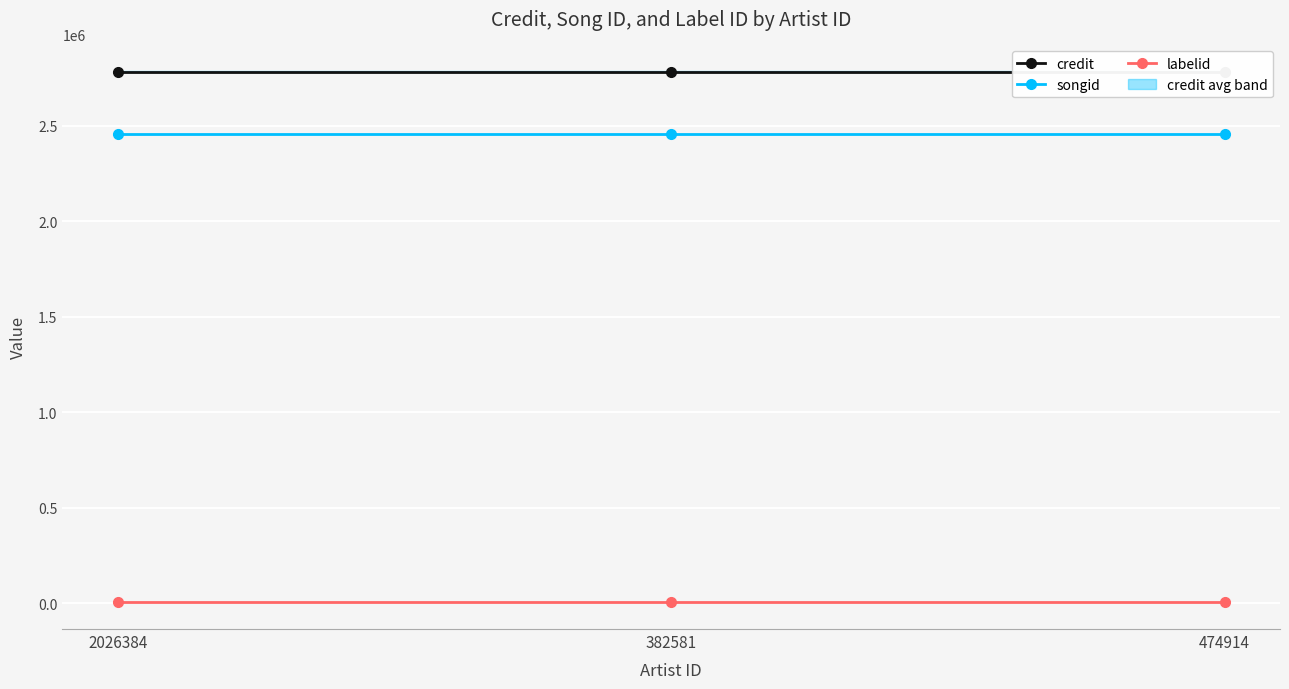

How many distinct data groups are displayed?

3